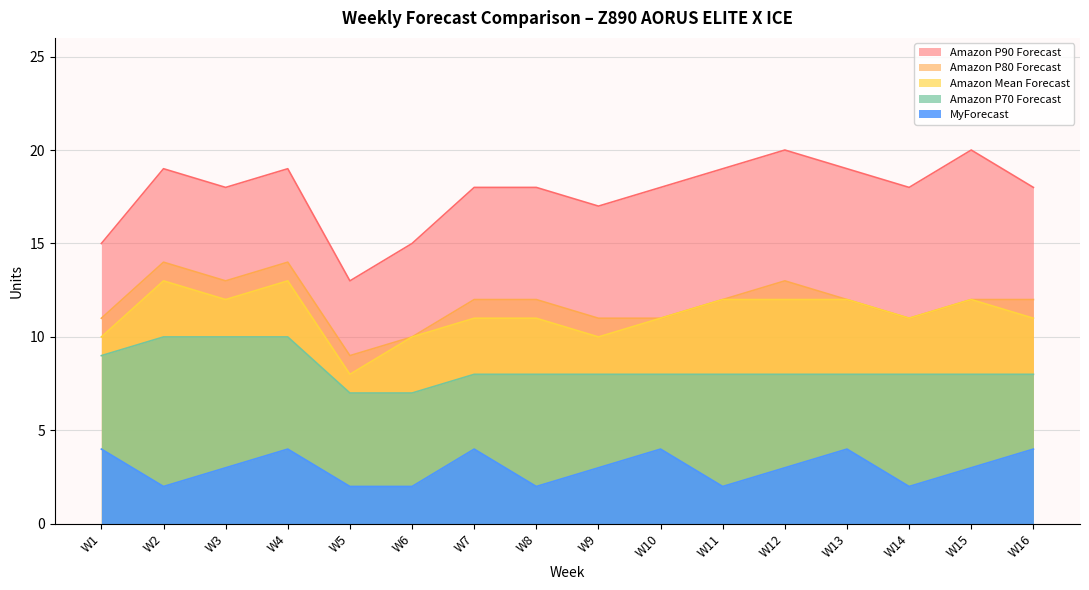

Which series changed the most between W11 and W12?

Amazon P90 Forecast